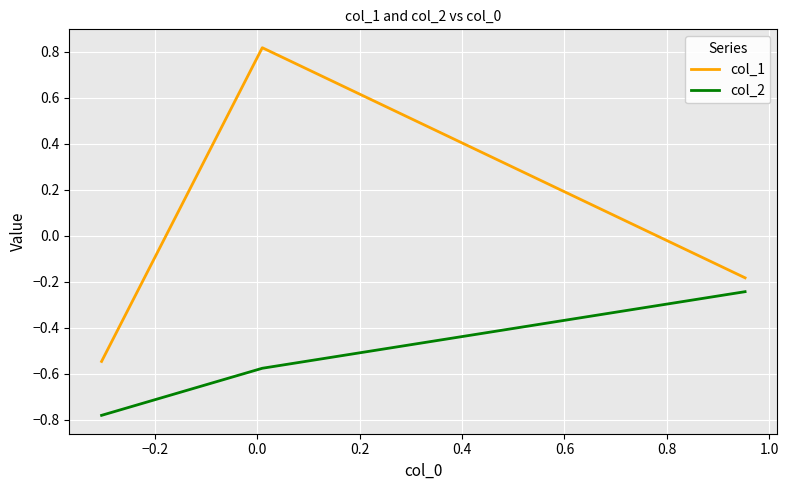

What is the difference between the maximum and second lowest values in the col_1 series?

1.0